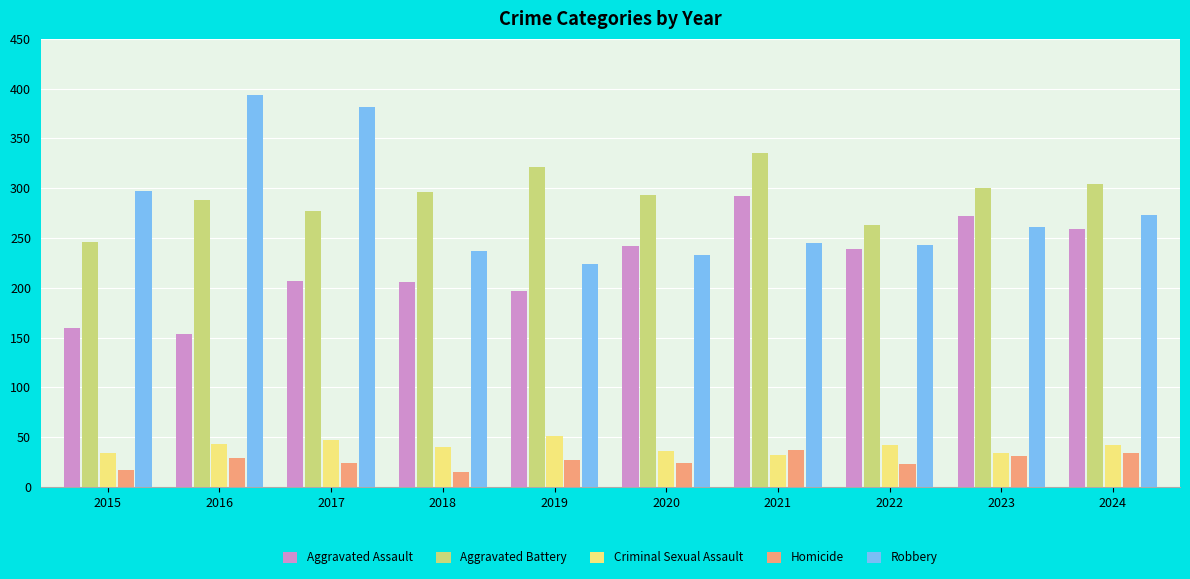

What is the average value of the Aggravated Assault series?

223